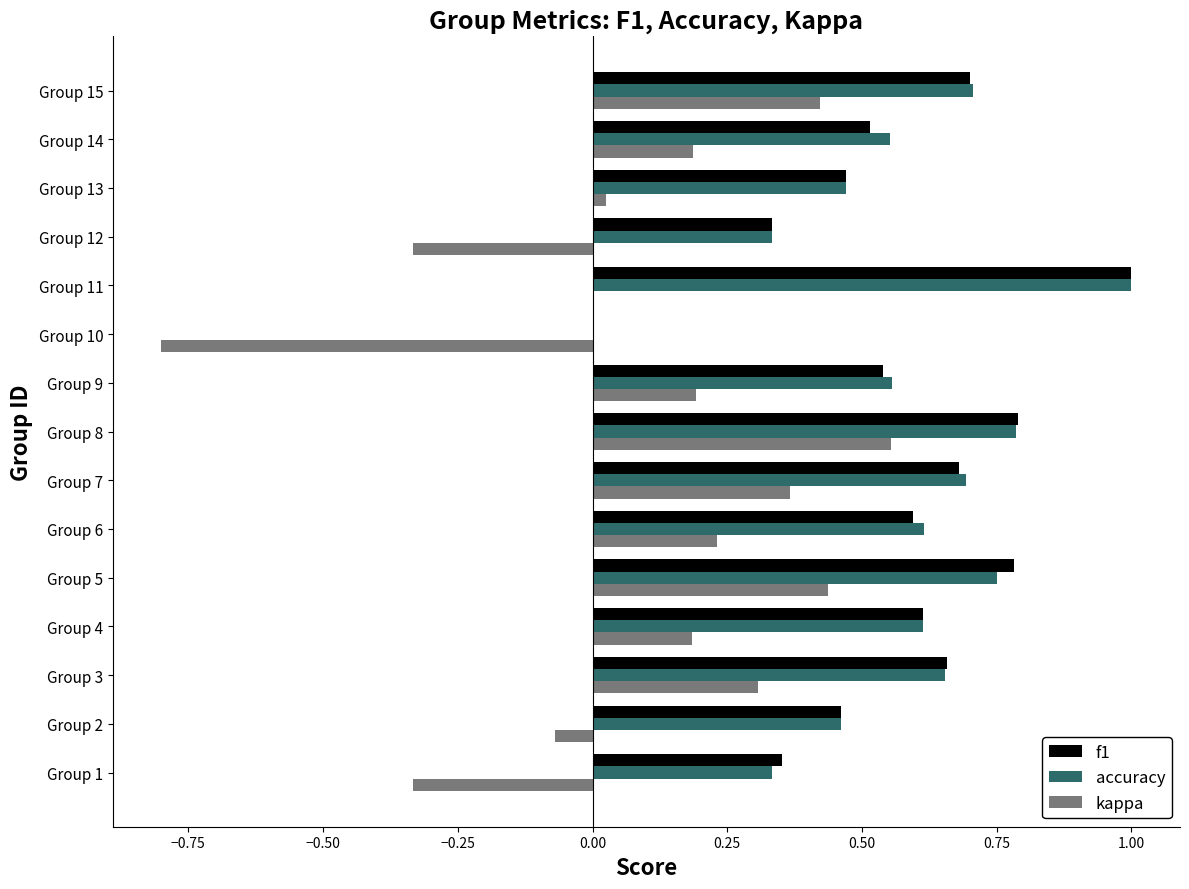

What is the greatest value displayed?

1.0